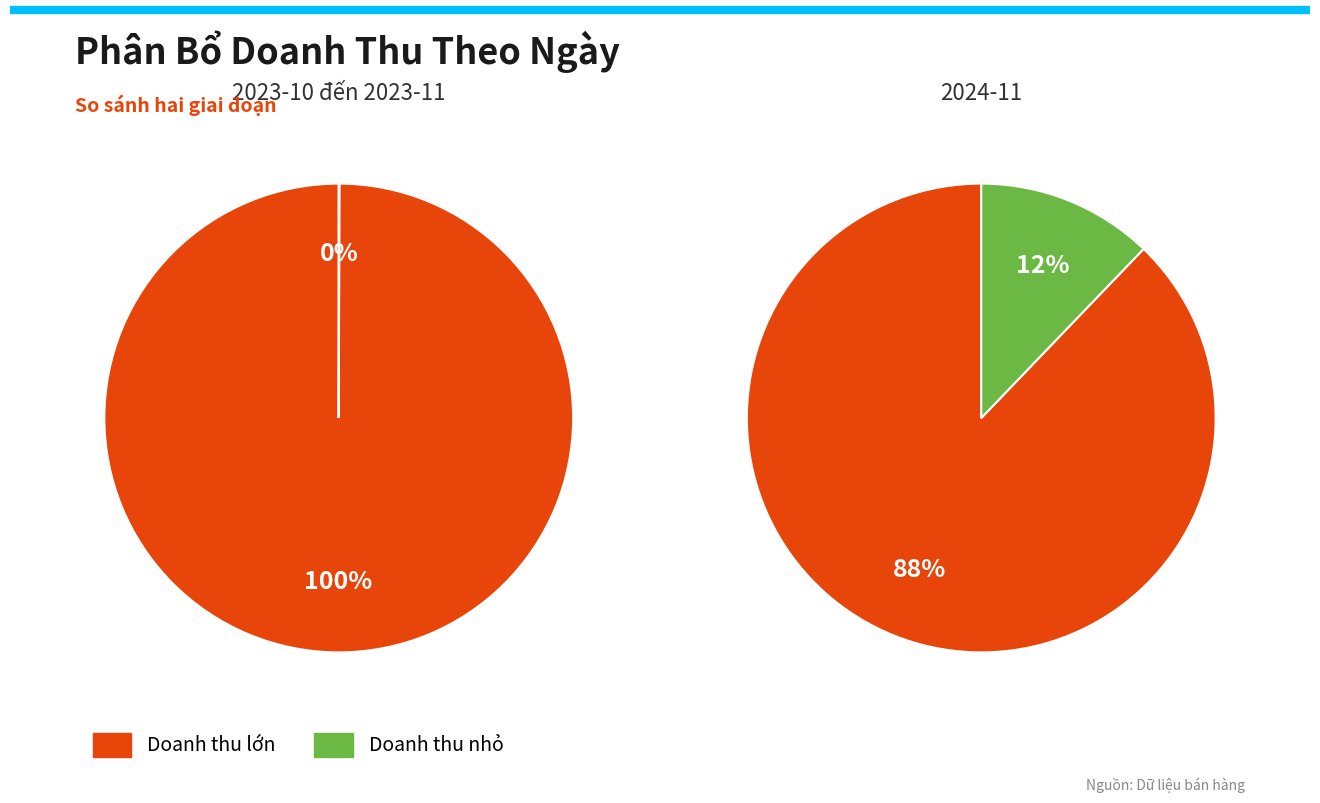

The 1 slice represents 50% of the pie. True or false?

False